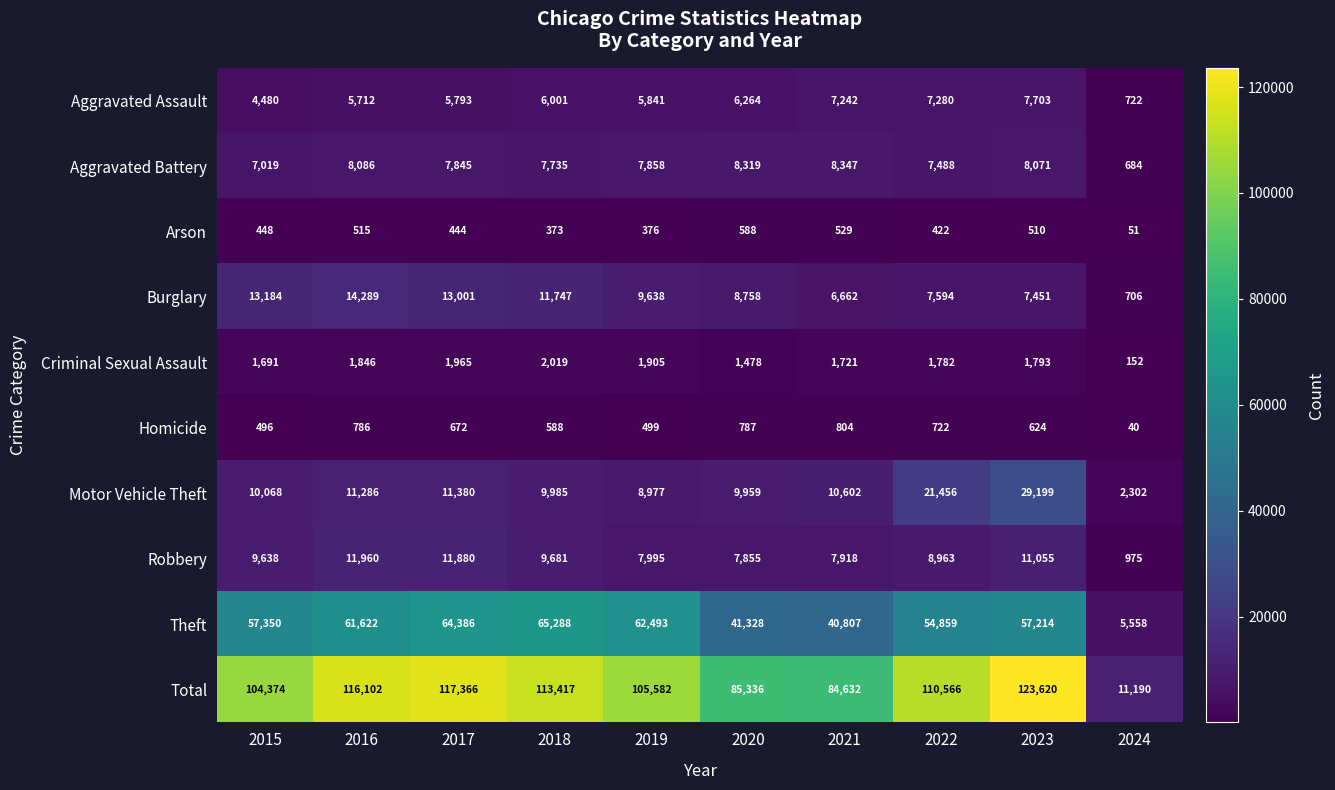

What is the approximate value of Criminal Sexual Assault at 2023?

1793